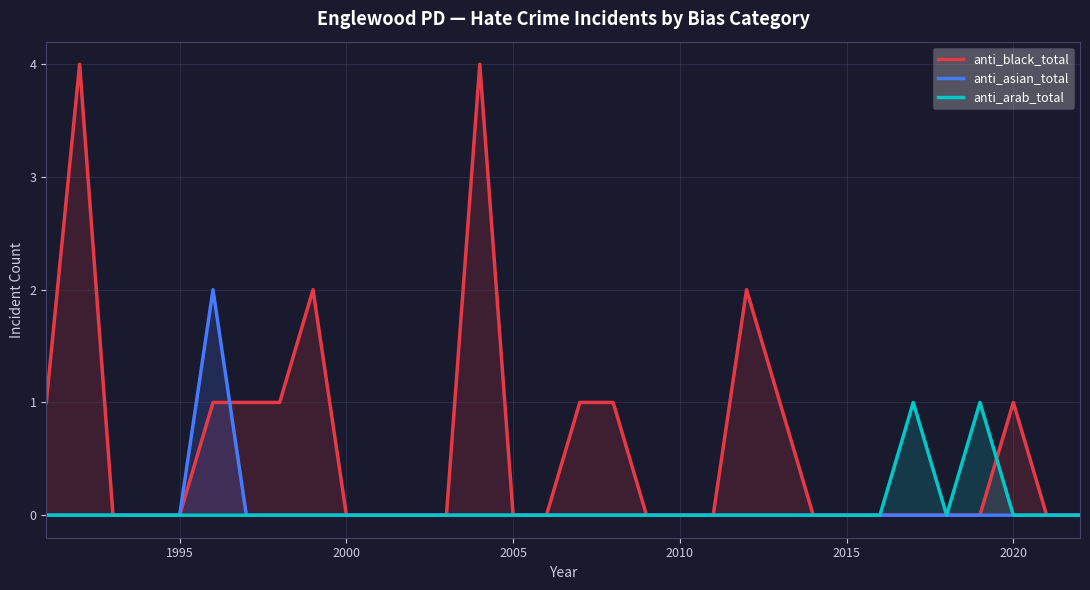

True or false: anti_asian_total has a value of -1 at 2005.

False